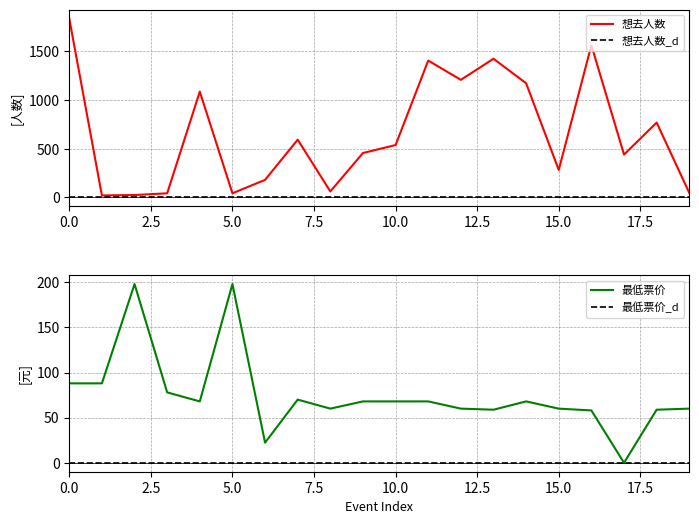

Reading right to left, list all the values displayed in this chart.

想去人数: 46.0	769.0	440.0	1564.0	282.0	1173.0	1425.0	1208.0	1406.0	538.0	456.0	61.0	593.0	180.0	42.0	1087.0	42.0	24.0	20.0	1837.0
想去人数_d: 0.0	0.0	0.0	0.0	0.0	0.0	0.0	0.0	0.0	0.0	0.0	0.0	0.0	0.0	0.0	0.0	0.0	0.0	0.0	0.0
最低票价: 60.0	58.8	0.0	58.0	60.0	68.0	58.8	60.0	68.0	68.0	68.0	60.0	70.0	22.3	198.0	68.0	78.0	198.0	88.0	88.0
最低票价_d: 0.0	0.0	0.0	0.0	0.0	0.0	0.0	0.0	0.0	0.0	0.0	0.0	0.0	0.0	0.0	0.0	0.0	0.0	0.0	0.0